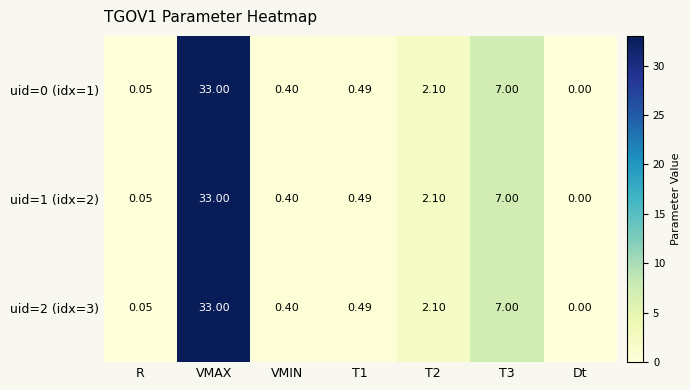

How many distinct data groups are displayed?

3